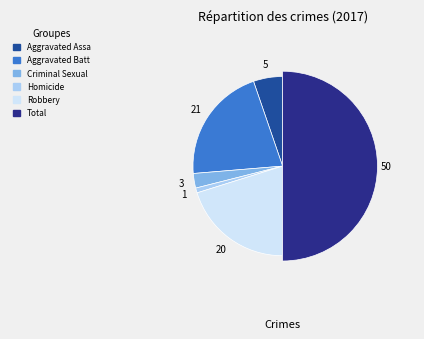

To the nearest percent, what is the difference between the Criminal Sexual Assault and Aggravated Battery slice percentages?

18%